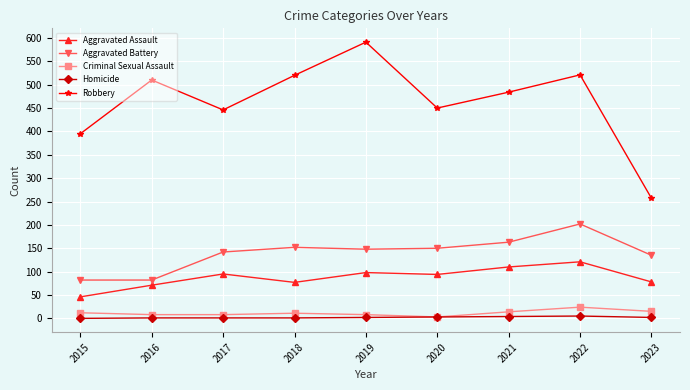

Does the chart display data point markers on the line(s)?

Yes